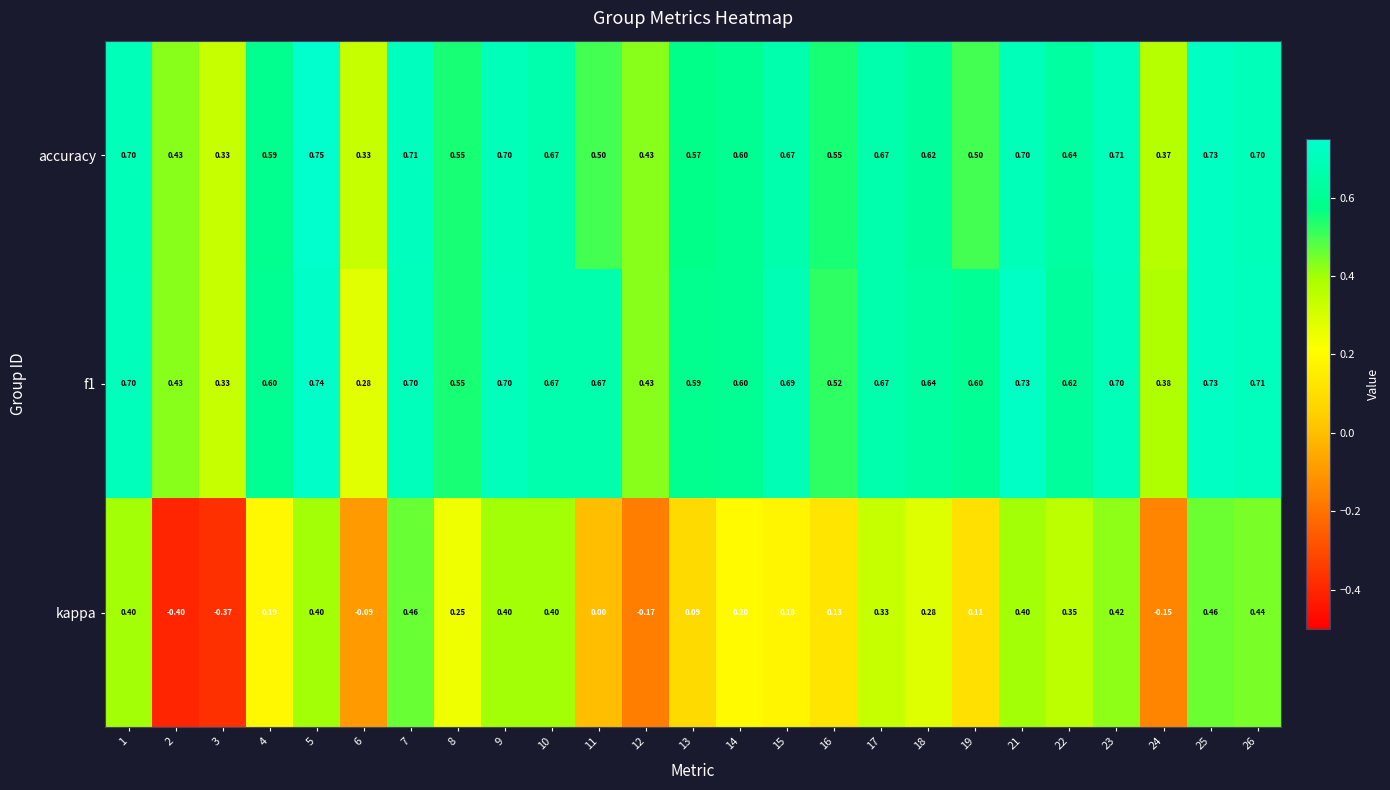

Rank the series by their maximum value, from lowest to highest.

kappa, f1, accuracy